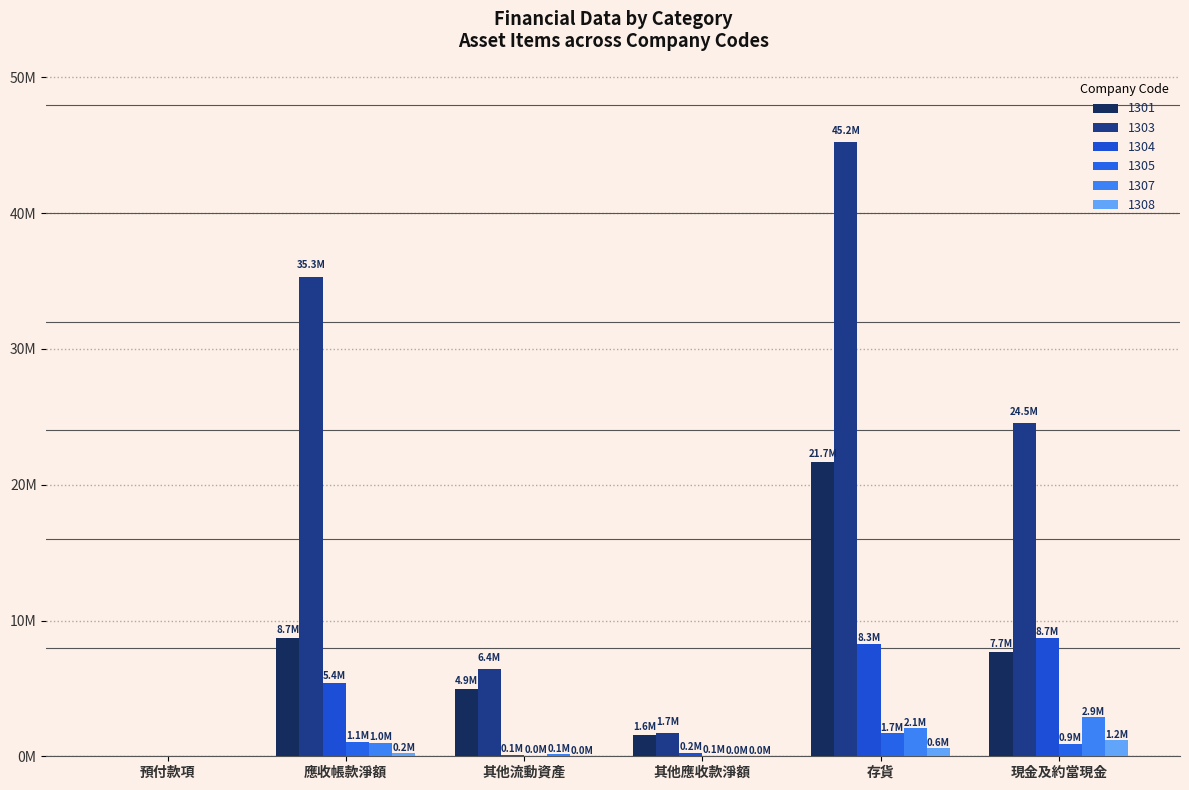

What is the label of the 6th bar from the right?

預付款項